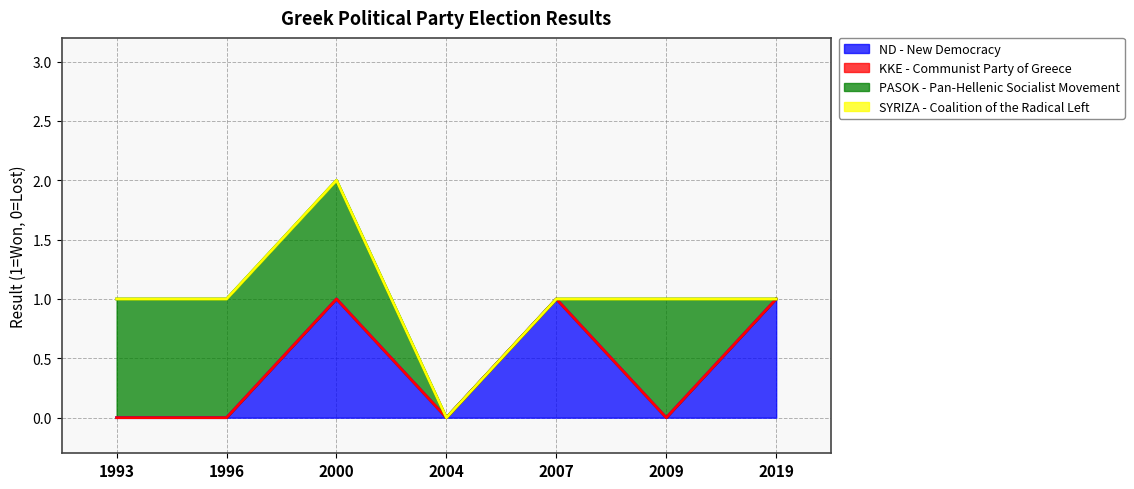

Where is the first local maximum for PASOK - Pan-Hellenic Socialist Movement?

2009